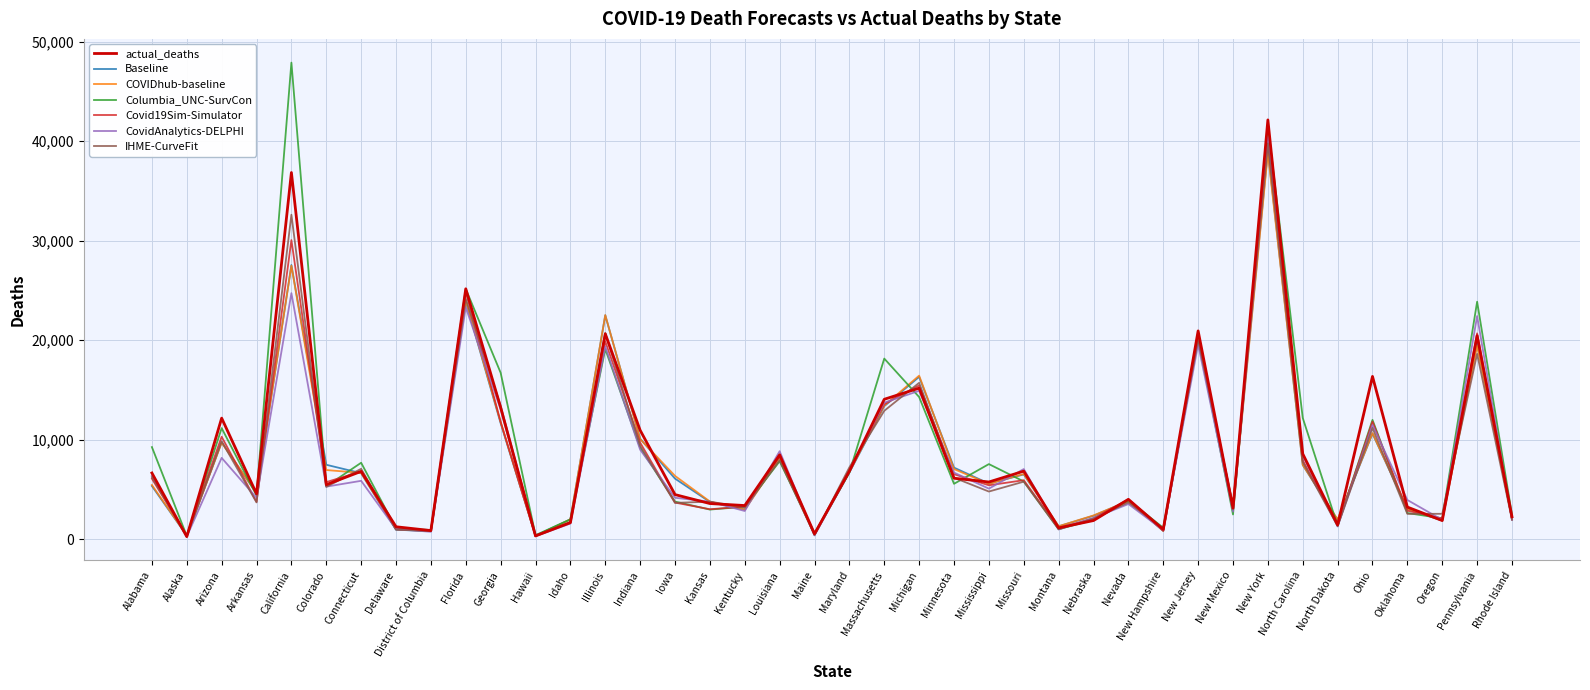

How many values in the Covid19Sim-Simulator series are below 5740?

20